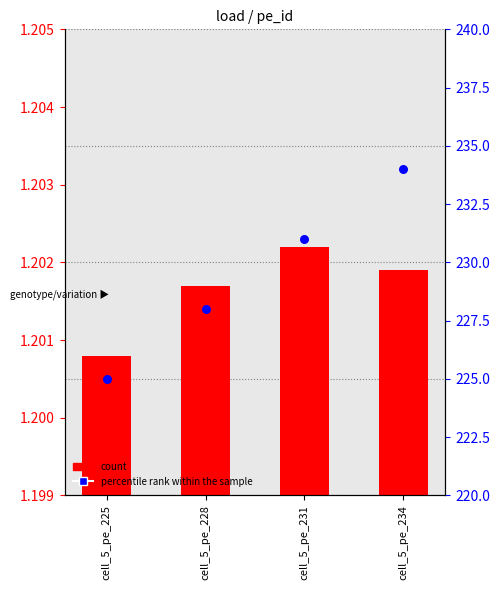

What is the ratio of the value at cell_5_pe_231 to the value at cell_5_pe_225?

1.0